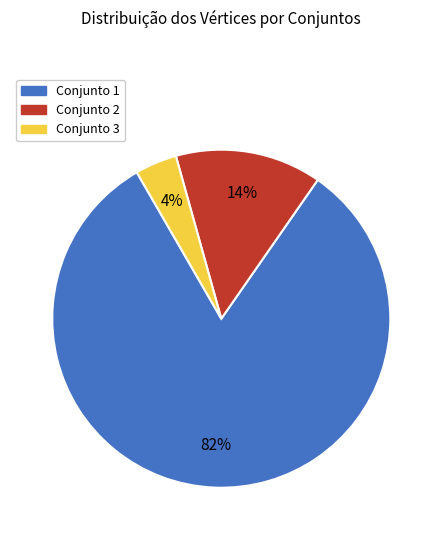

How many segments does this pie chart have?

3